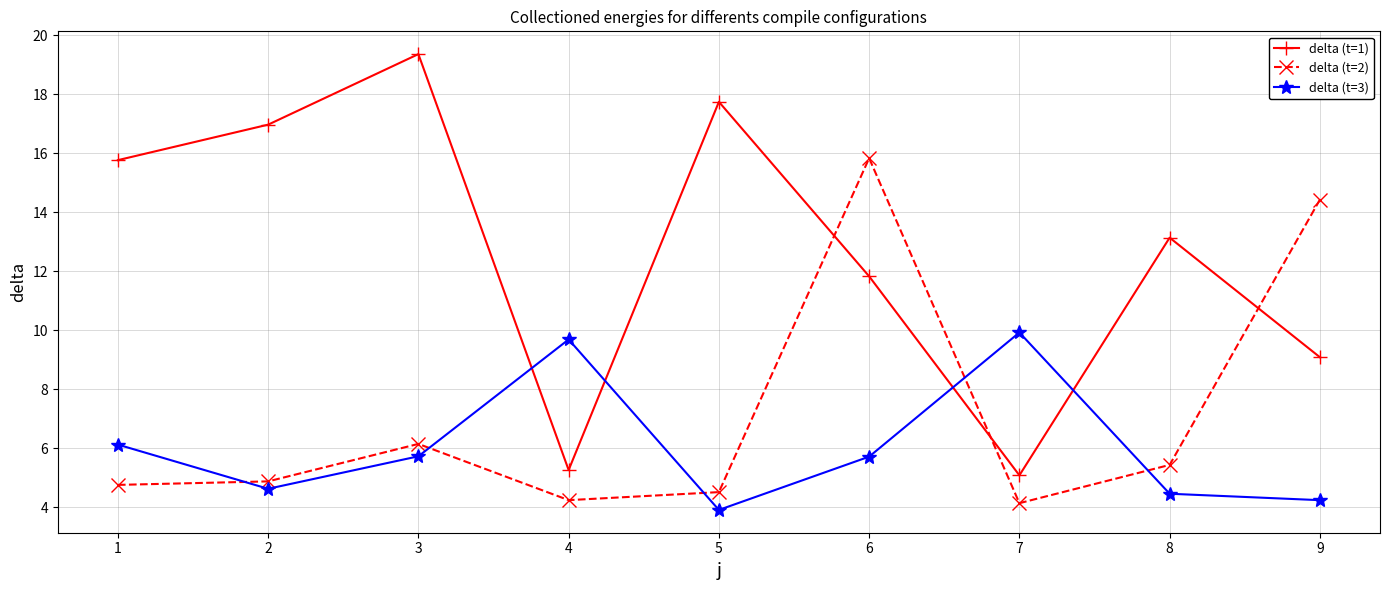

How many values in the delta (t=1) series exceed 13?

5